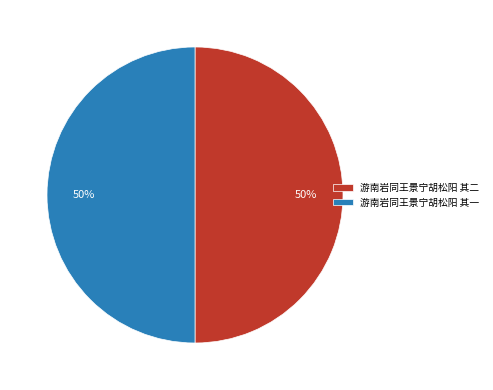

What is the ratio of the value at 游南岩同王景宁胡松阳 其二 to the value at 游南岩同王景宁胡松阳 其一?

1.0